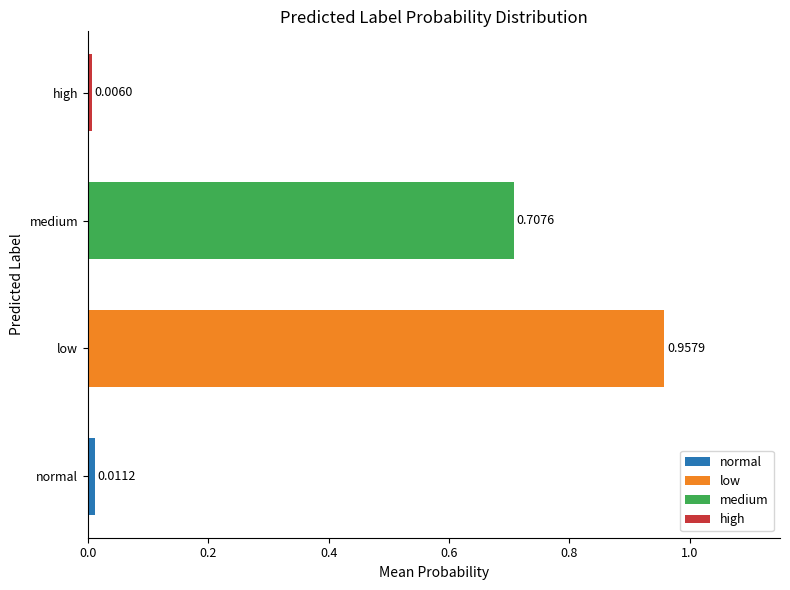

Are the bars grouped side by side (vs. stacked)?

No